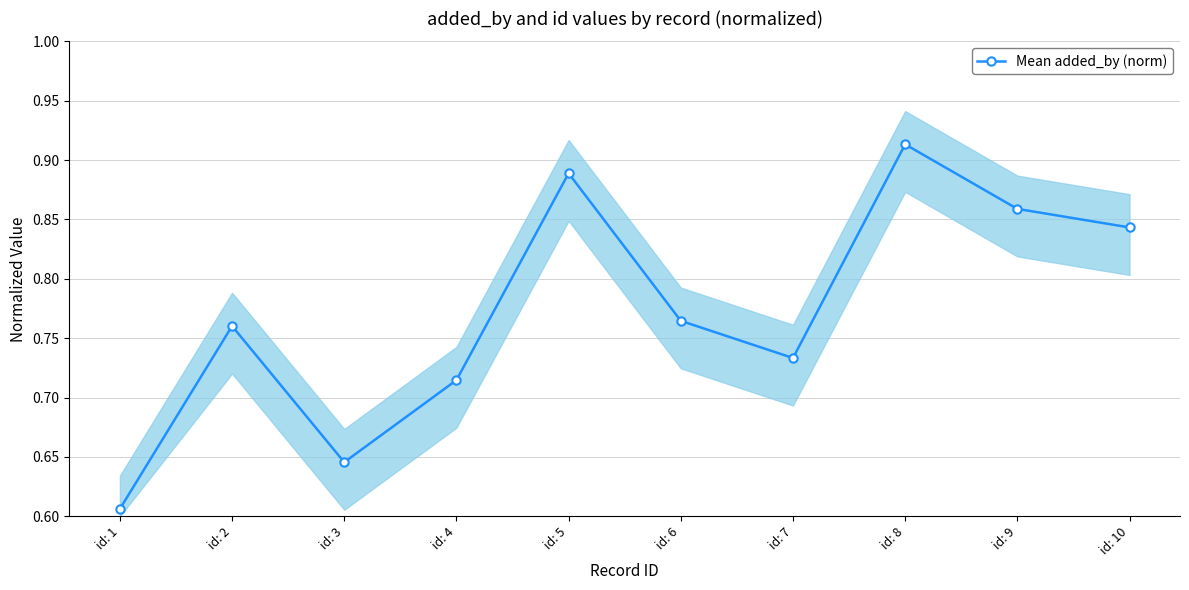

At which category does the chart reach its minimum across all series?

id: 1